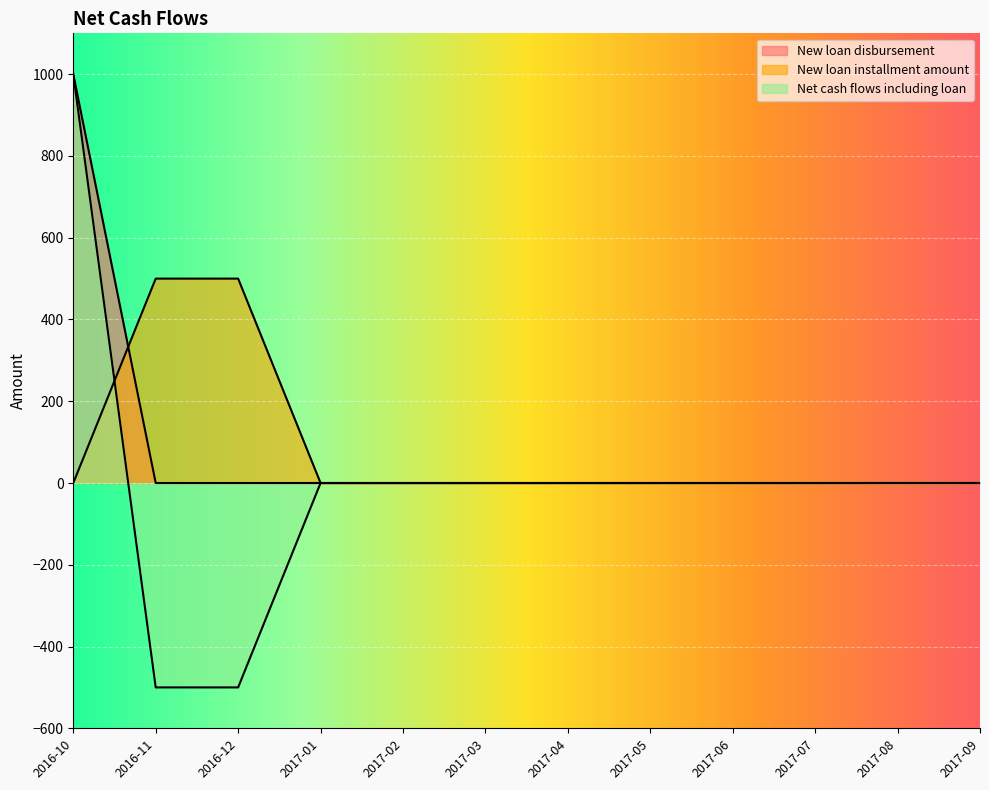

How many lines are shown in the chart?

3